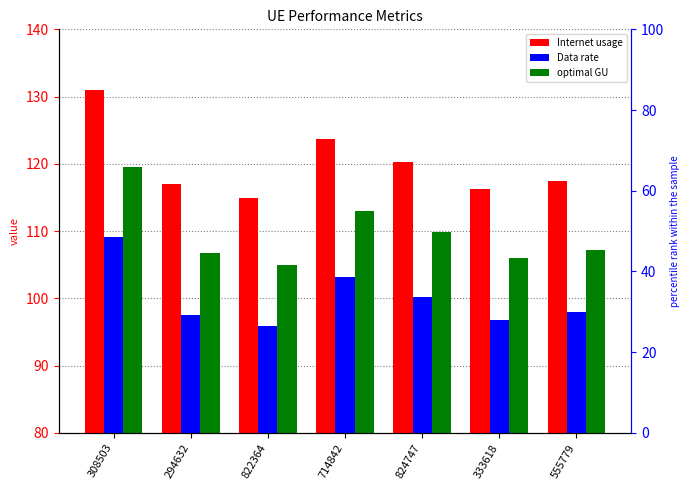

At which category is the sum across all series the highest?

308503